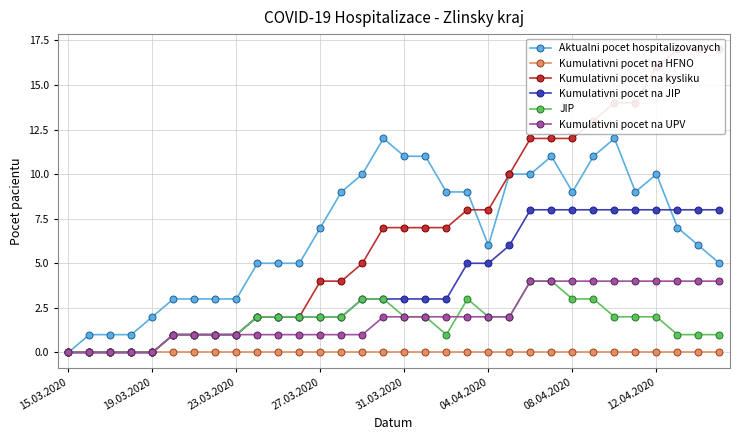

What is the total value across all series at 25?

39